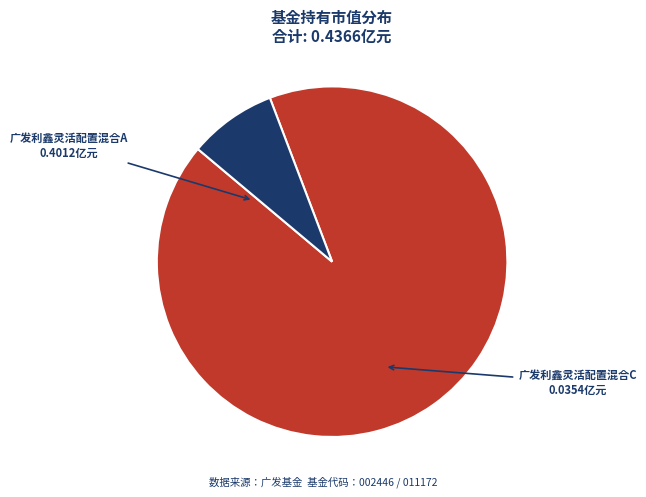

Is it true that 广发利鑫灵活配置混合C is 18% of the pie?

False